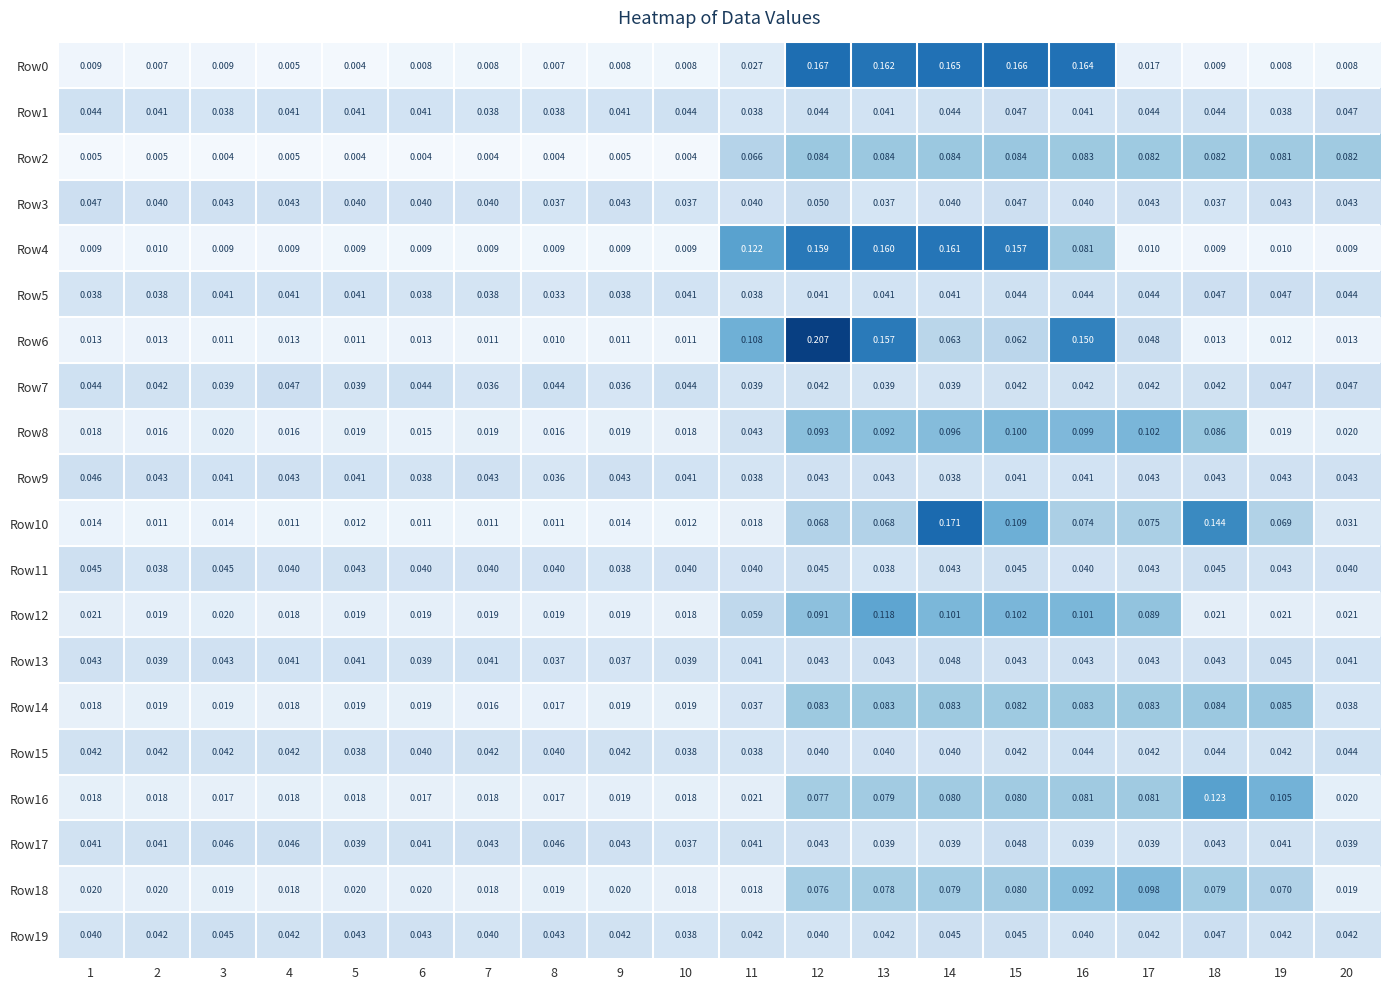

Is the value of Row4 at 14 greater than the value of Row19 at 15?

Yes